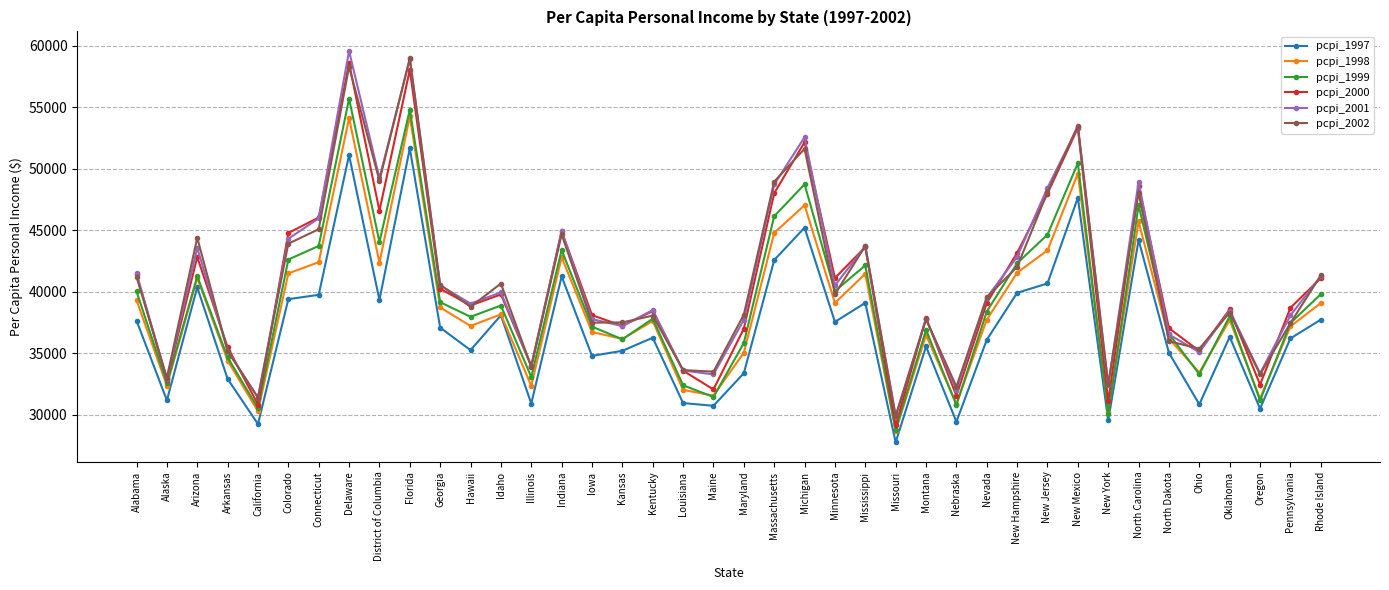

After their last crossing, which series has the higher values: pcpi_2001 or pcpi_1999?

pcpi_2001